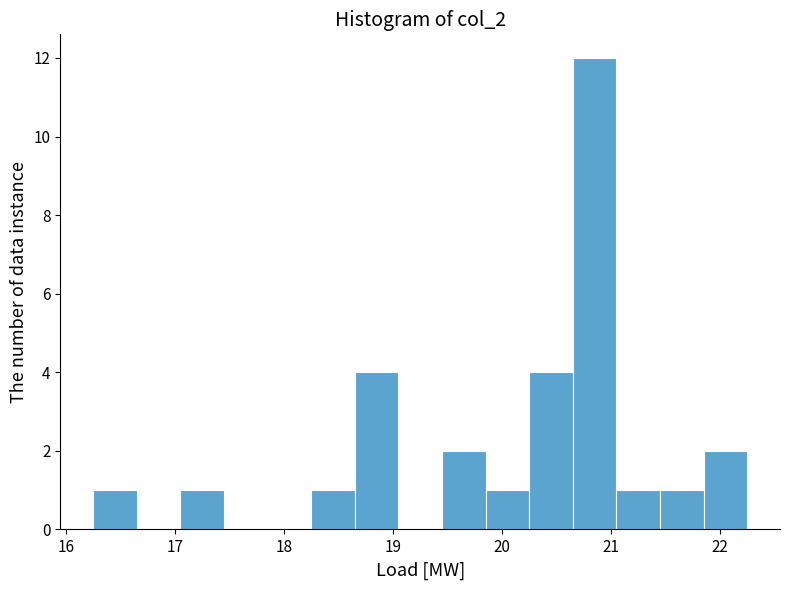

Reading left to right, transcribe this chart: for each bar, give the range it covers on the x-axis and its height. Neither the bar edges nor the heights are printed on the chart, so give them approximately, as read against the axes.

16.25 to 16.65: 1
16.65 to 17.05: 0
17.05 to 17.45: 1
17.45 to 17.85: 0
17.85 to 18.25: 0
18.25 to 18.65: 1
18.65 to 19.05: 4
19.05 to 19.45: 0
19.45 to 19.85: 2
19.85 to 20.25: 1
20.25 to 20.65: 4
20.65 to 21.05: 12
21.05 to 21.45: 1
21.45 to 21.85: 1
21.85 to 22.25: 2